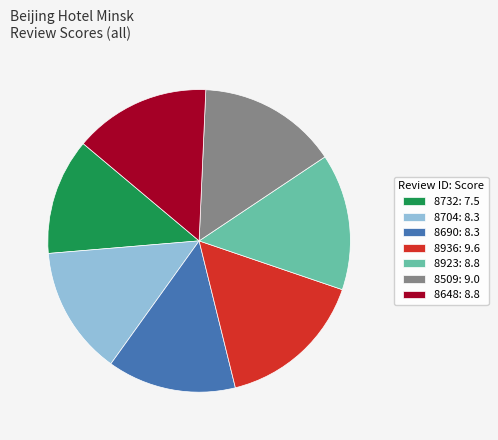

Approximately how many times larger is the value at 8936 compared to 8704?

1.2